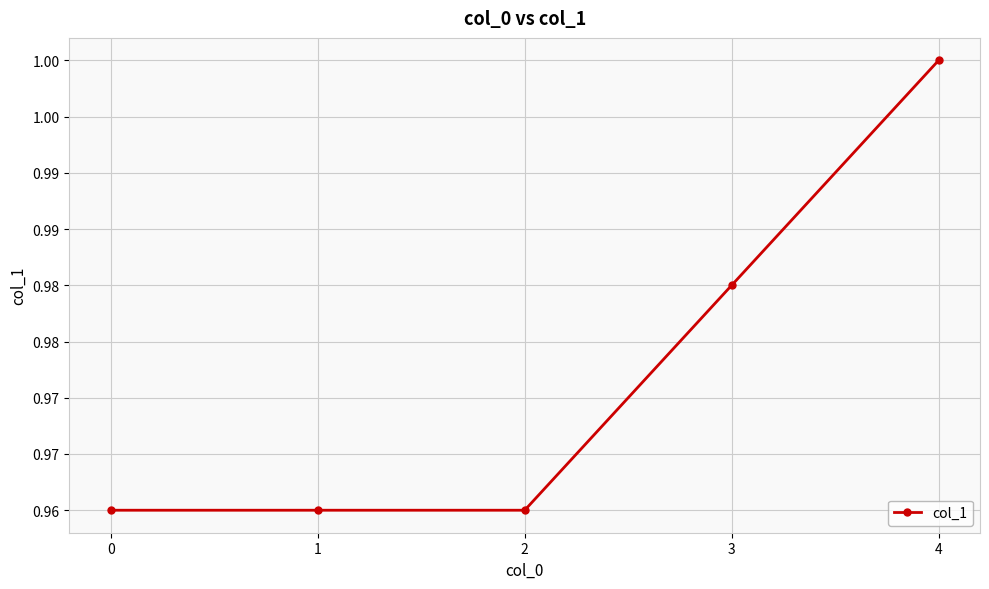

How many lines are shown in the chart?

1